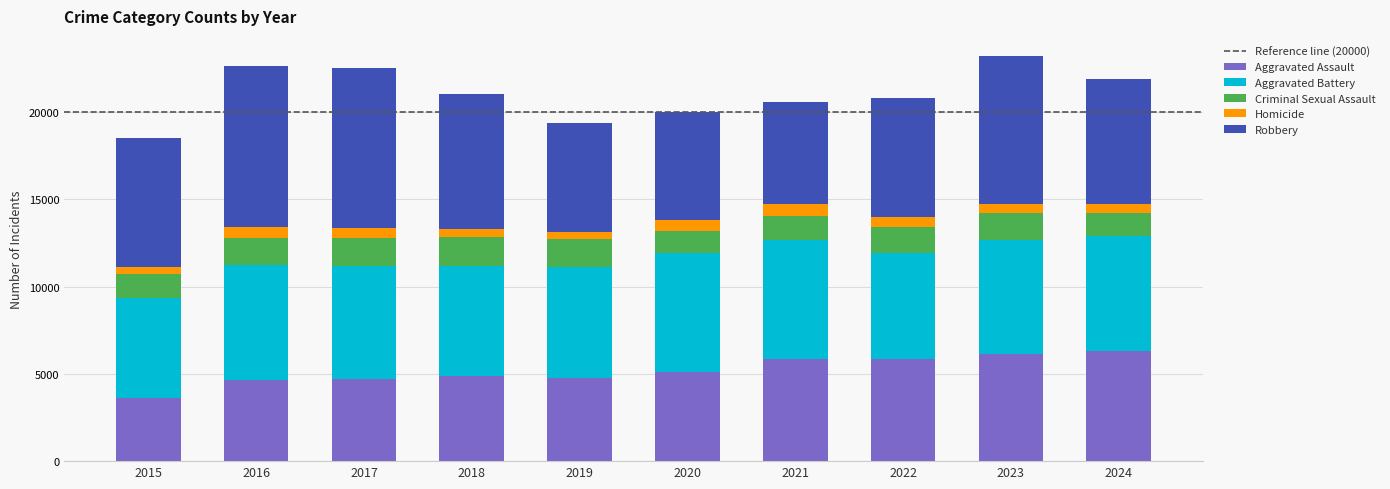

What is the lowest value of the Aggravated Assault series?

3620